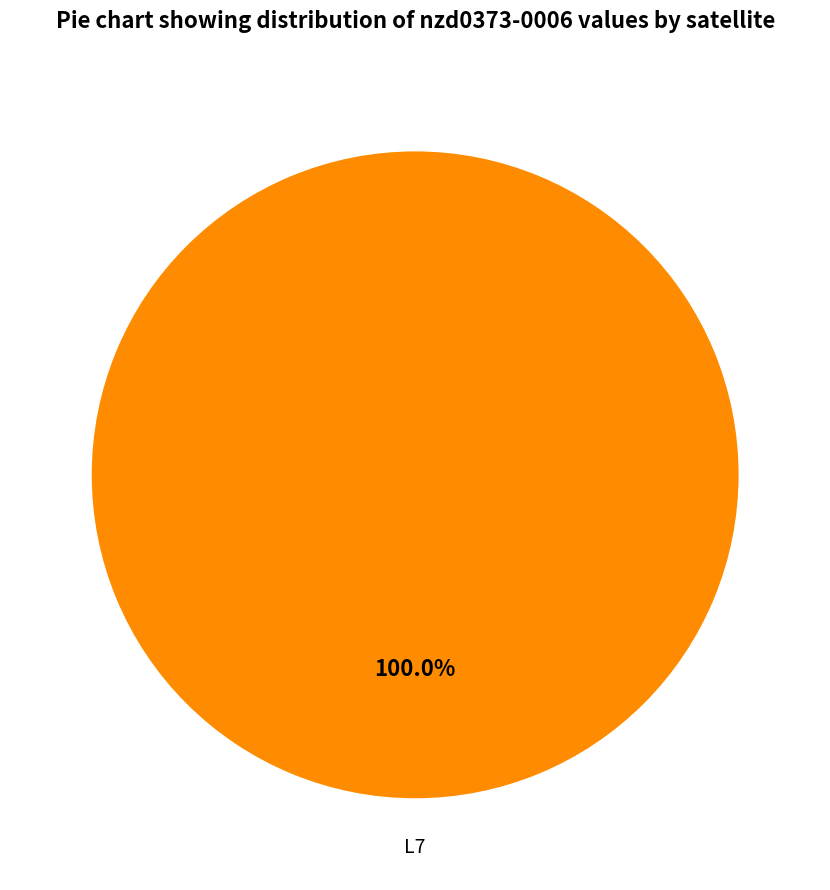

Is there any slice that represents more than half of the pie?

Yes